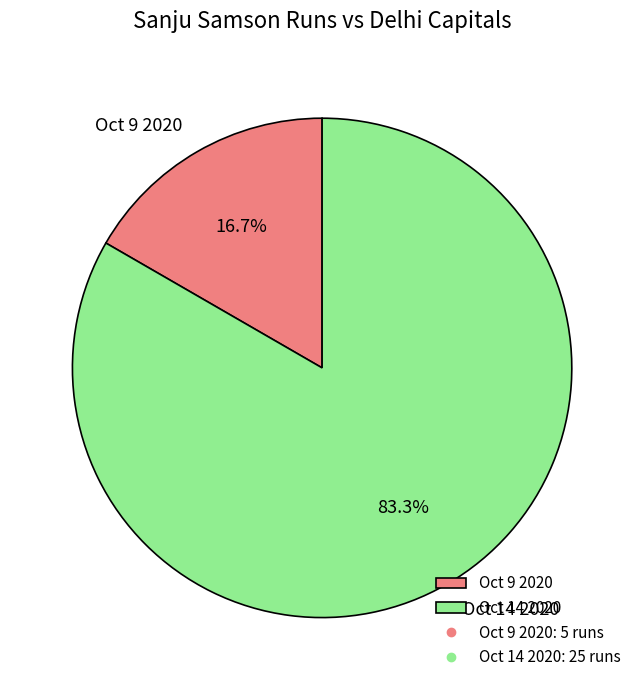

To the nearest percent, what percentage of the pie is Oct 14 2020?

83%